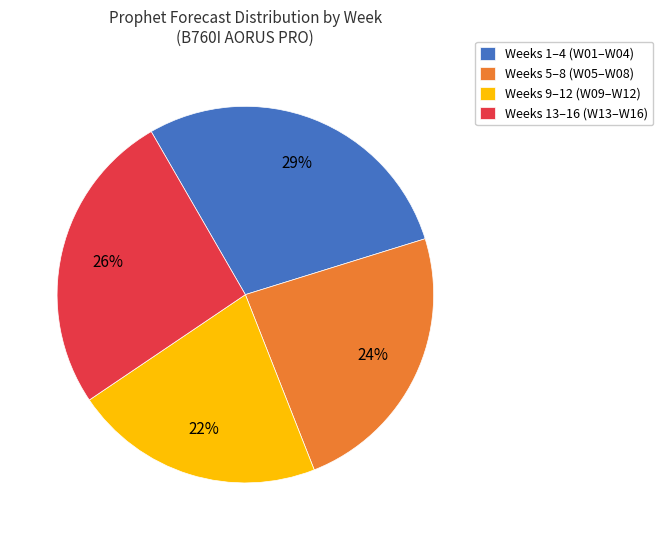

Which slice is the smallest?

Weeks 9–12 (W09–W12)